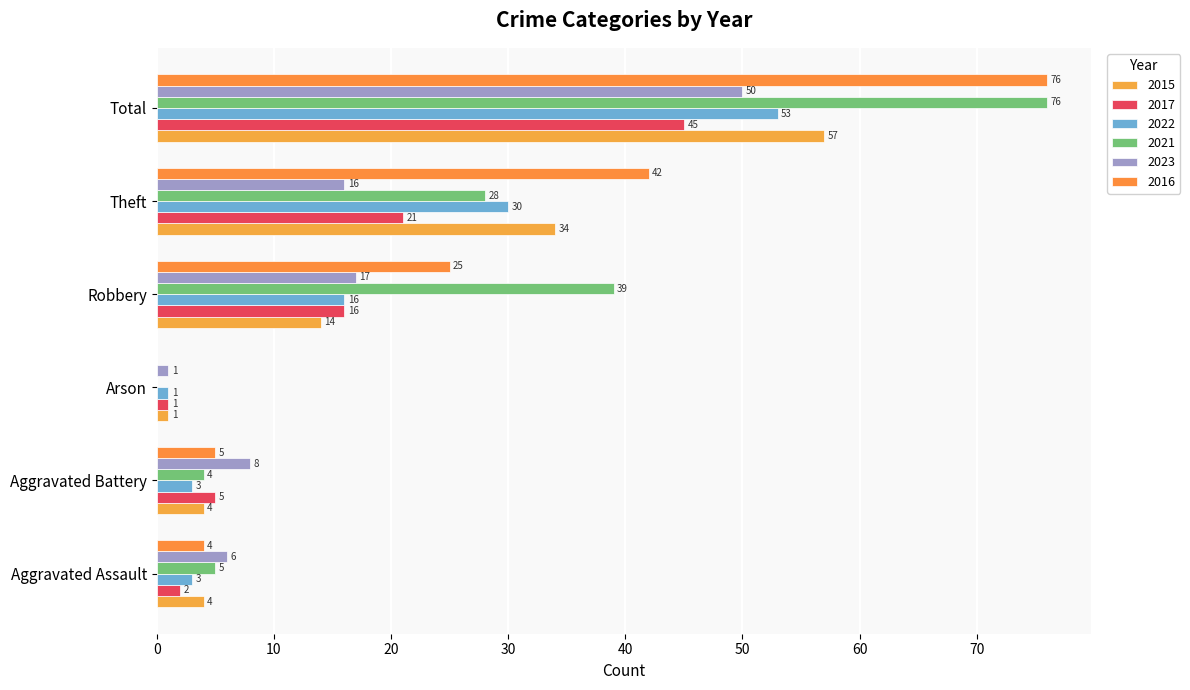

Is the value of 2015 at Aggravated Battery greater than the value of 2023 at Total?

No